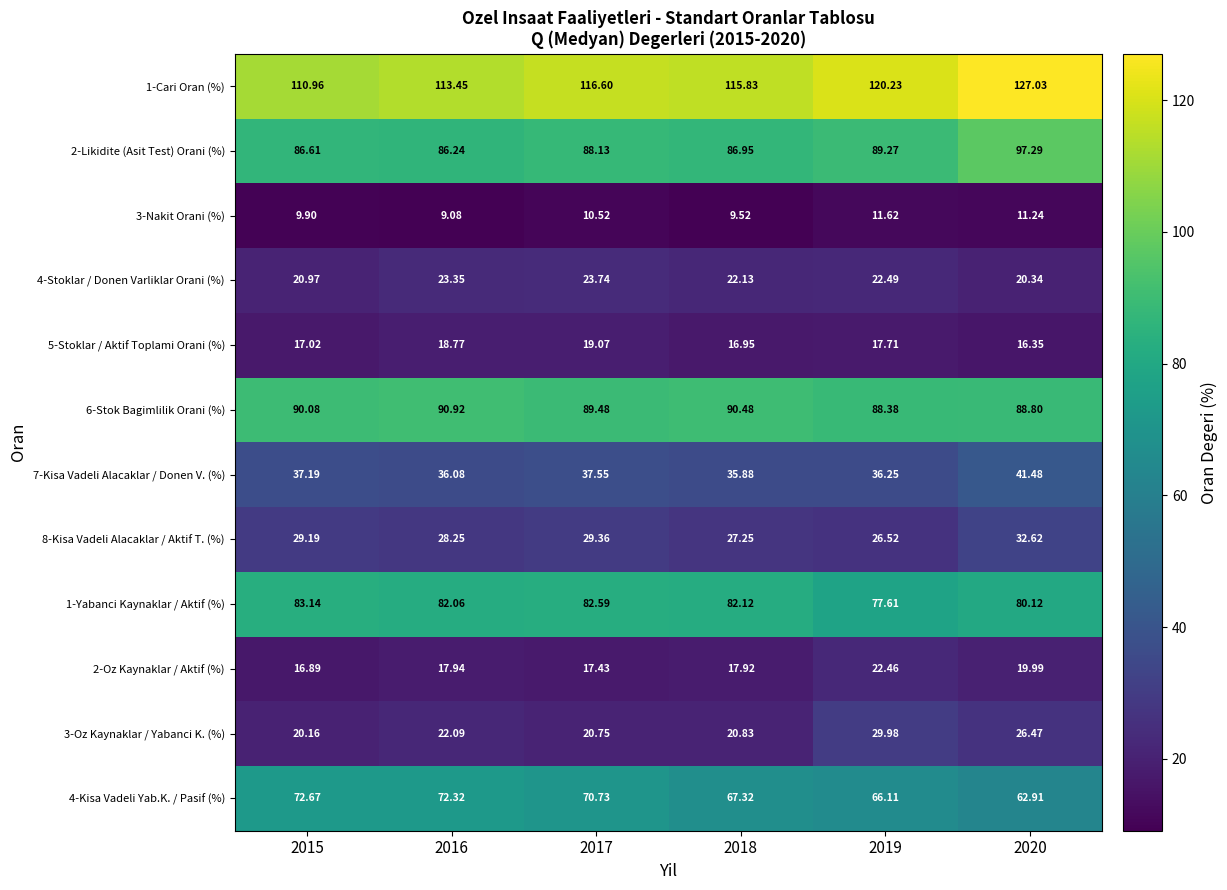

How many values in the 3-Nakit Orani (%) series are below 10?

3